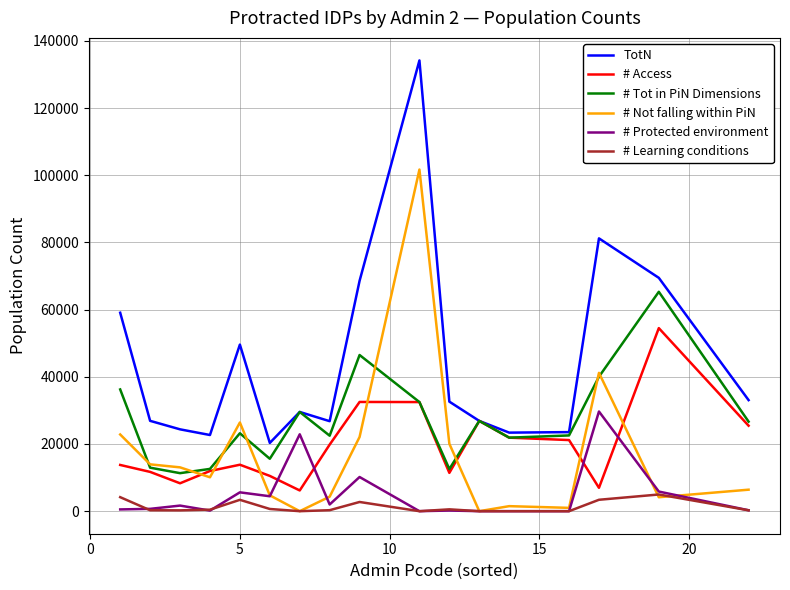

Which series has the widest spread of values?

TotN